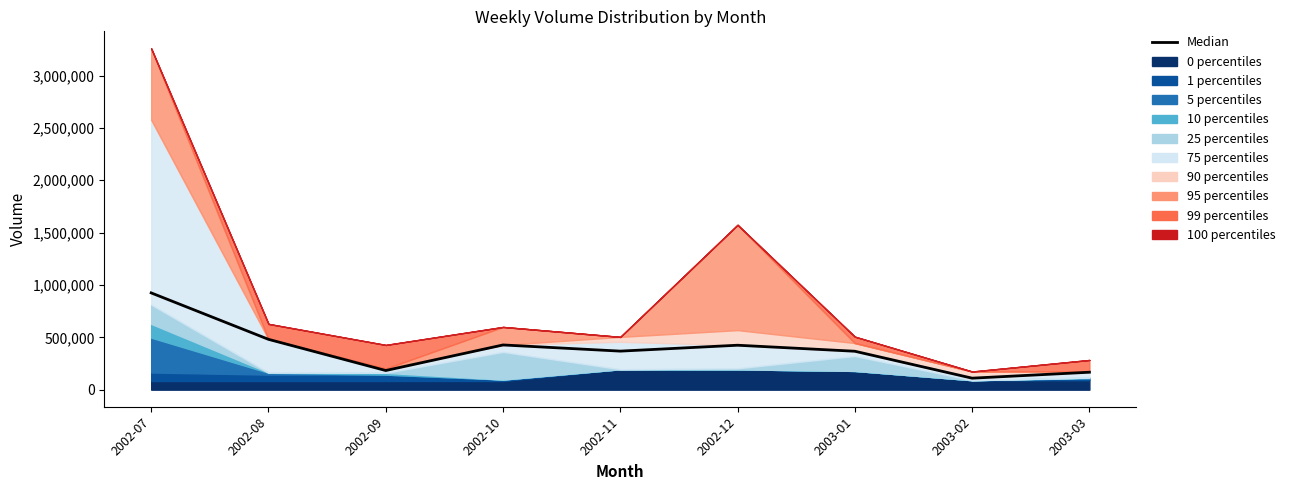

Where is the first local maximum?

2002-10